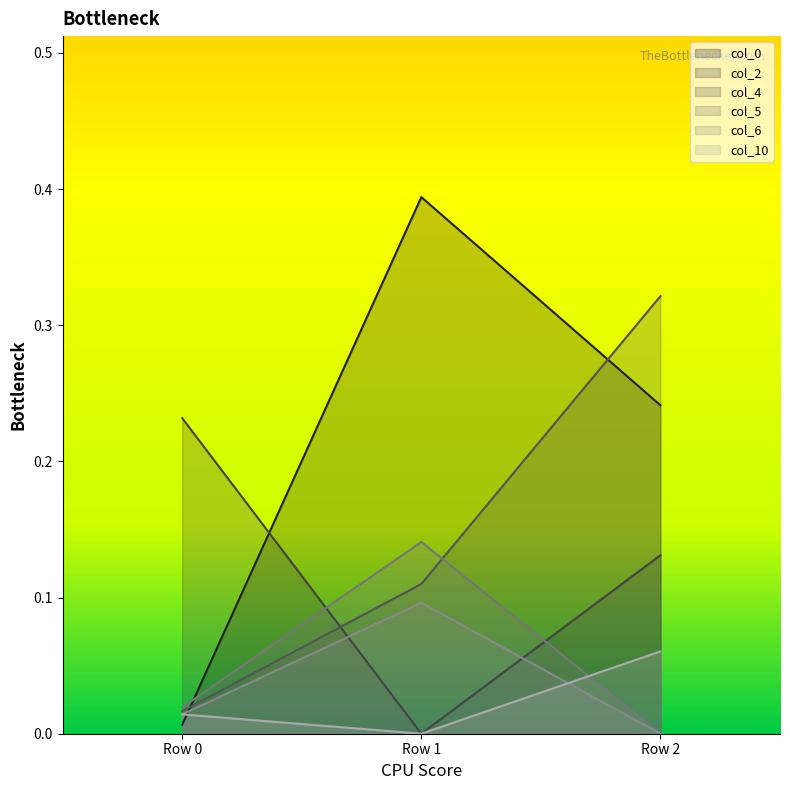

True or false: col_6 has a value of 0.0 at Row 0.

True